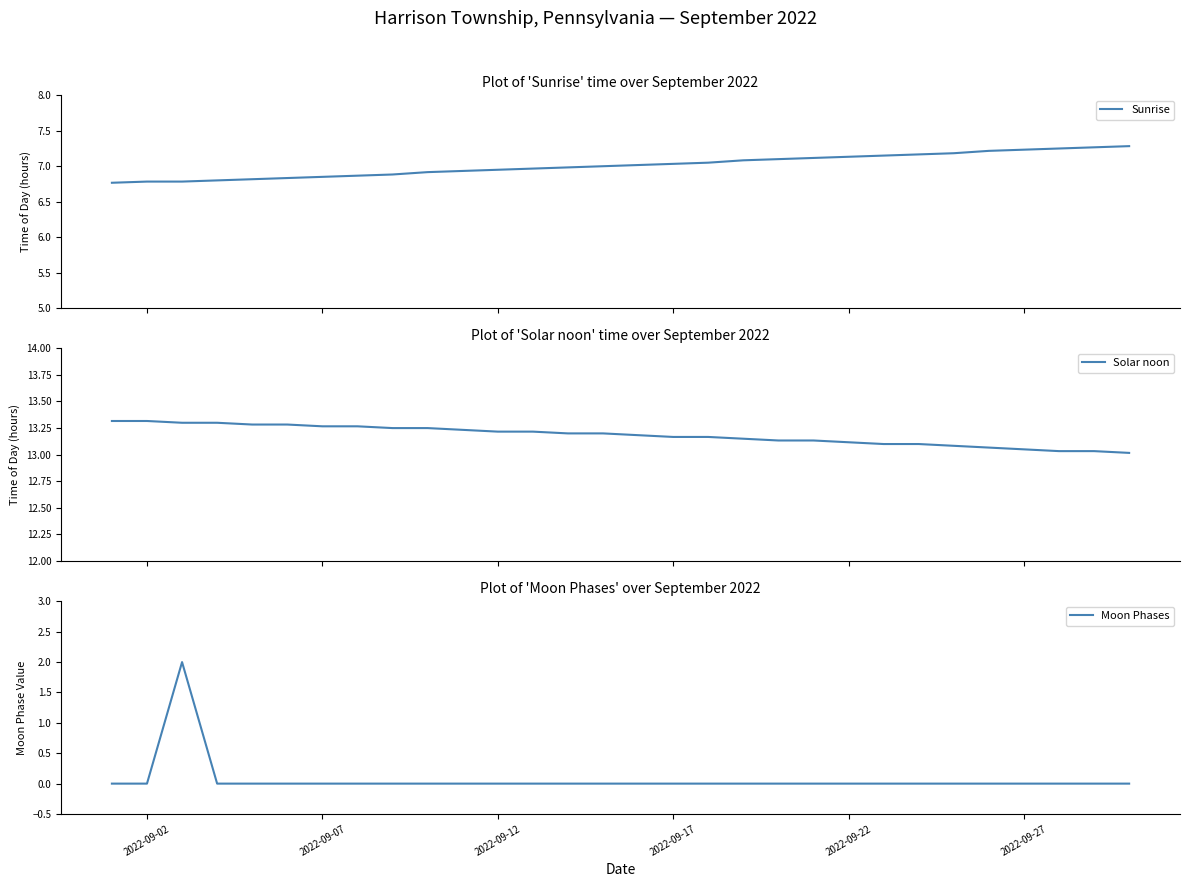

True or false: Moon Phases has a value of 0 at 2022-09-17.

True